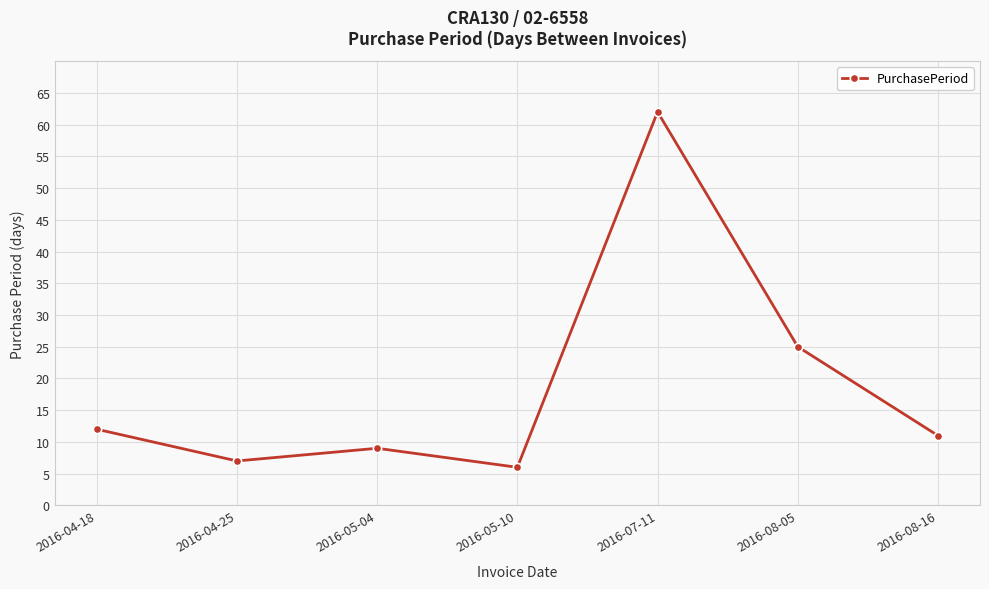

List the labels in order of value, smallest first.

2016-05-10, 2016-04-25, 2016-05-04, 2016-08-16, 2016-04-18, 2016-08-05, 2016-07-11